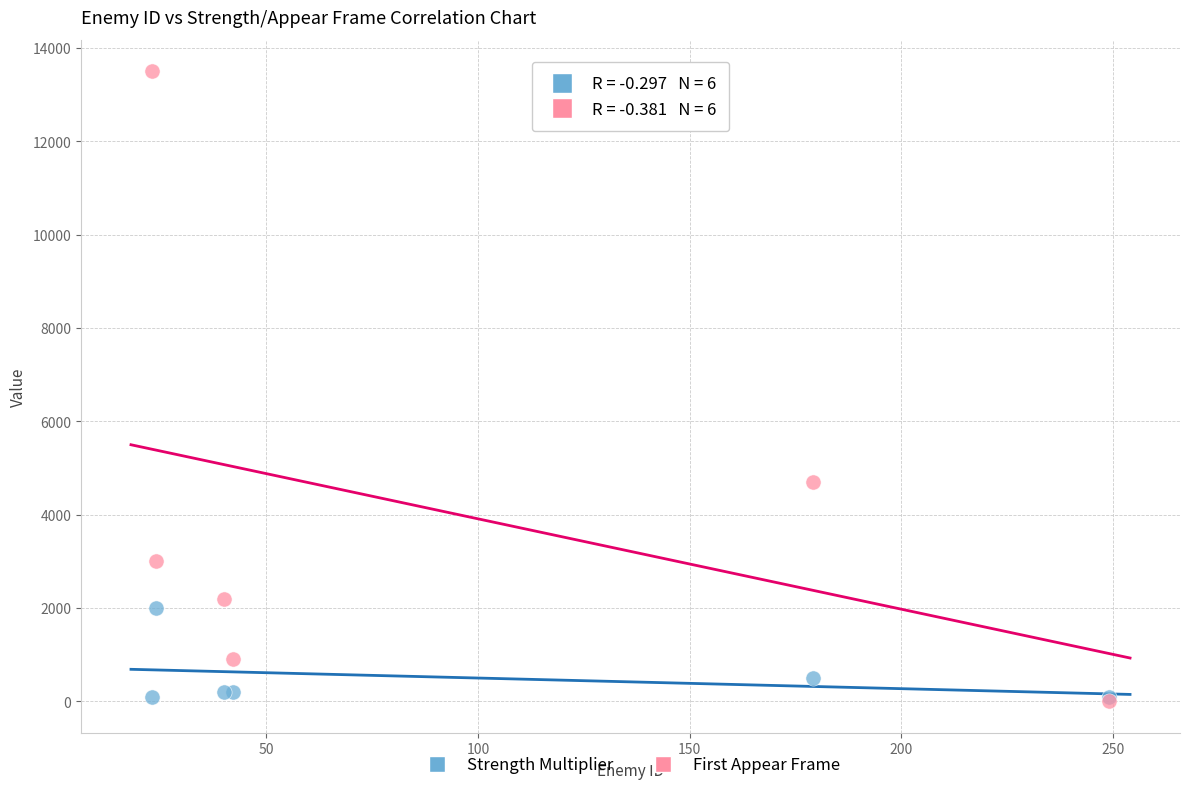

In the Strength Multiplier series, what Y value is closest to 1050?

500